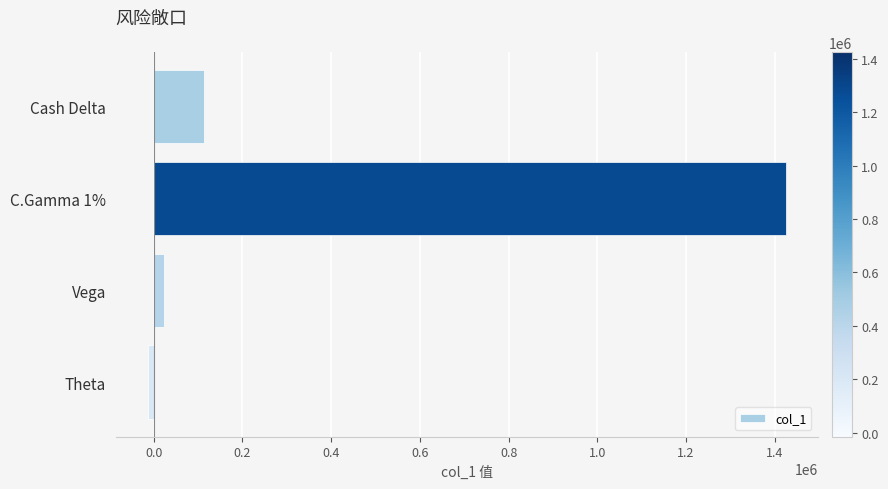

What is the label of the 3rd bar from the top?

Vega